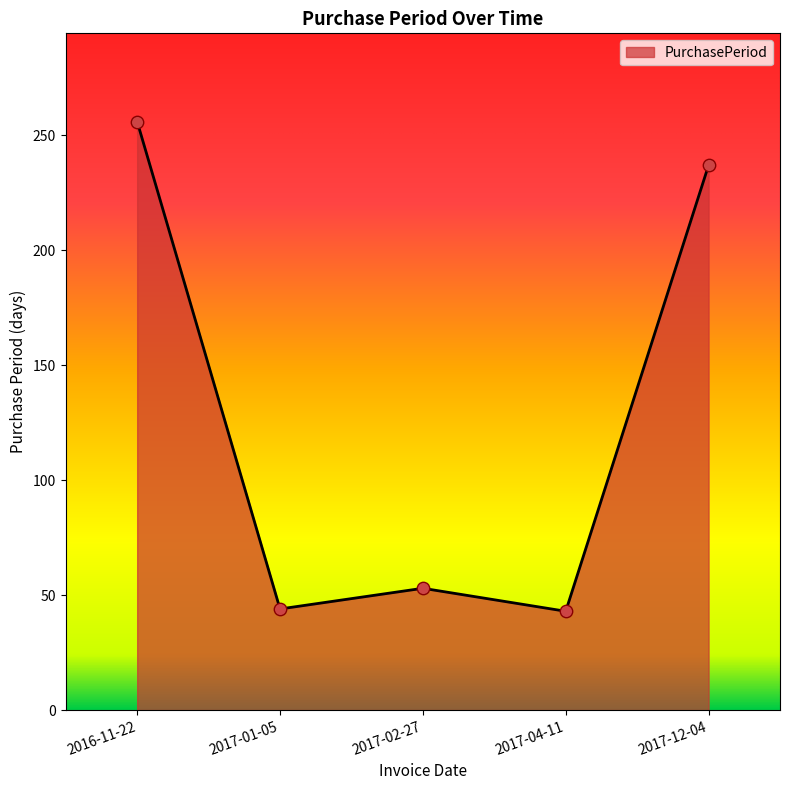

Between 2017-01-05 and 2016-11-22, which is larger?

2016-11-22